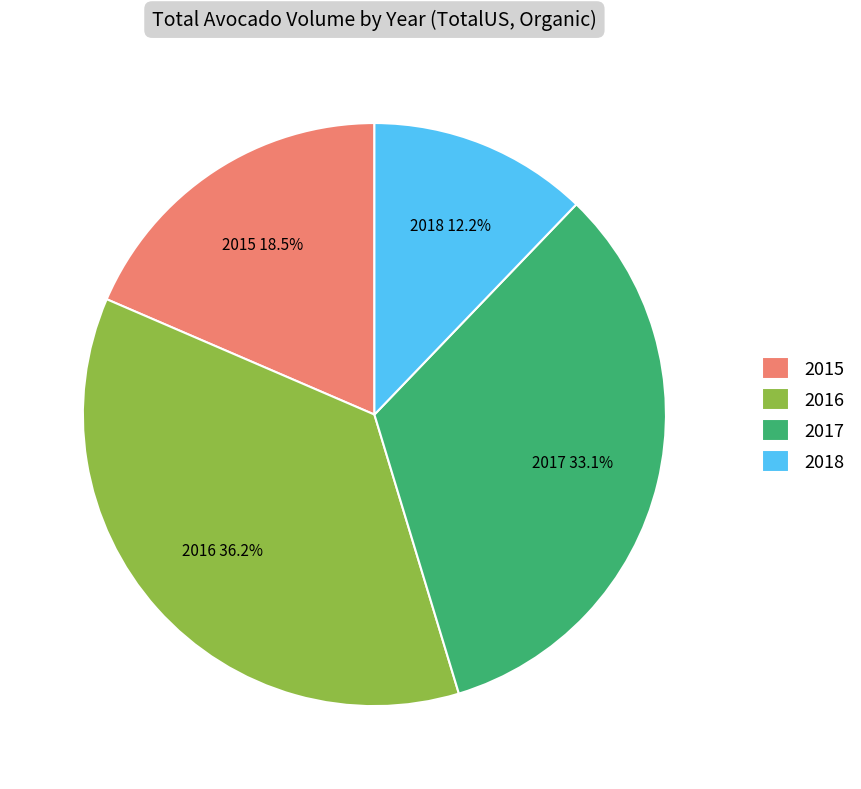

To the nearest percent, what portion does 2017 represent?

33%